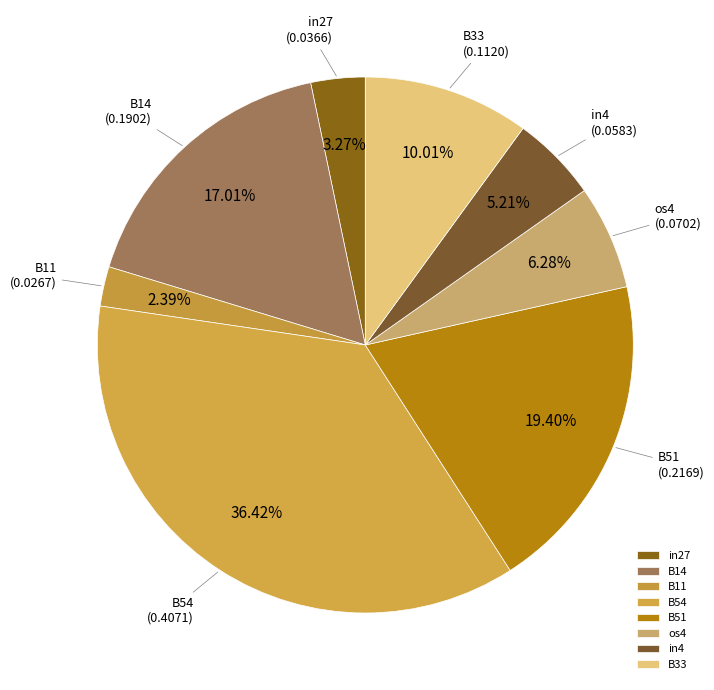

Is it true that in4 is 5% of the pie?

True